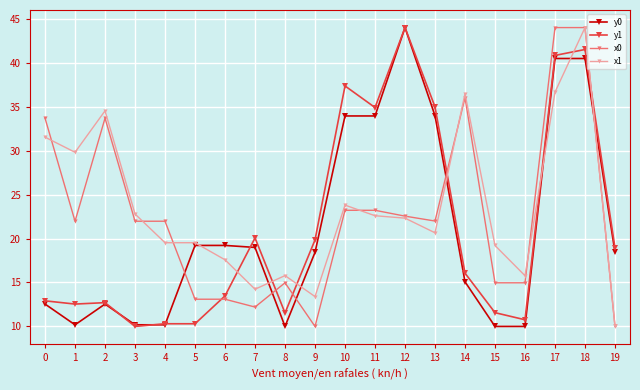

What is the sum of all x1 values?

470.2